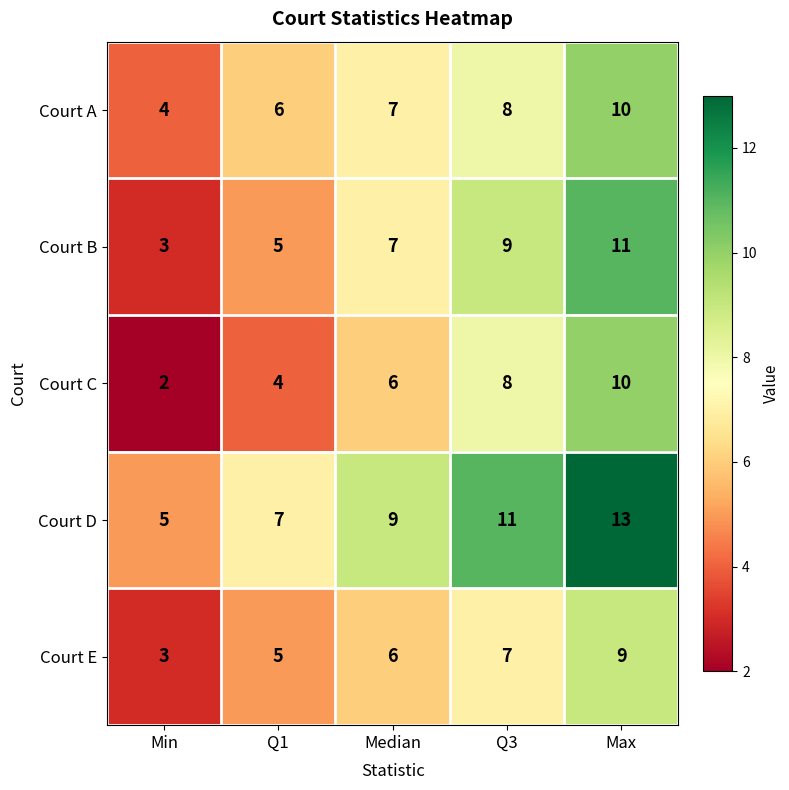

At which category is the sum across all series the highest?

Max